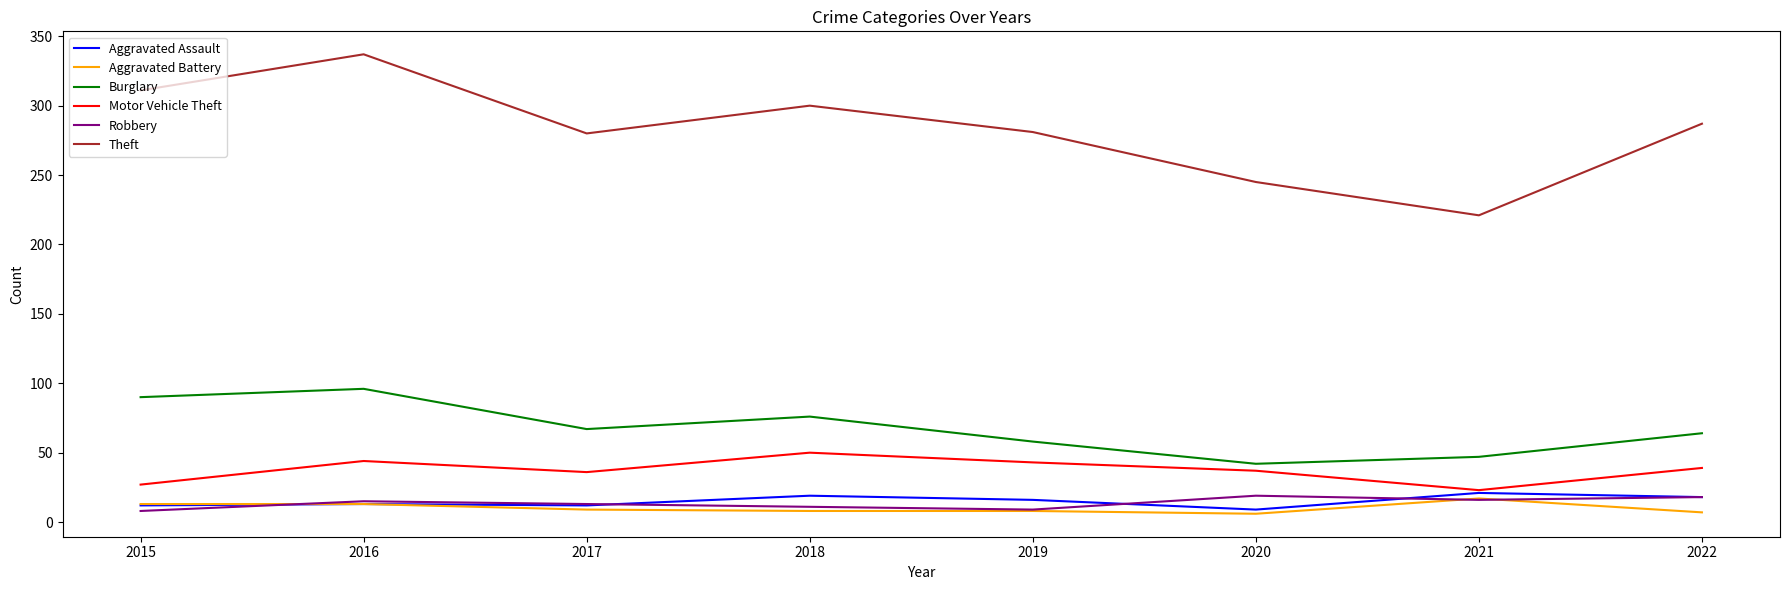

What is the spread (max minus min) of values at 2020?

239